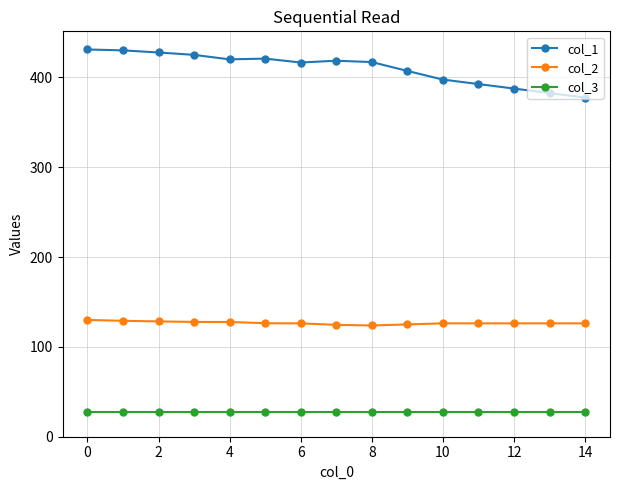

In col_1, how many points are higher than both neighbors (excluding endpoints)?

2